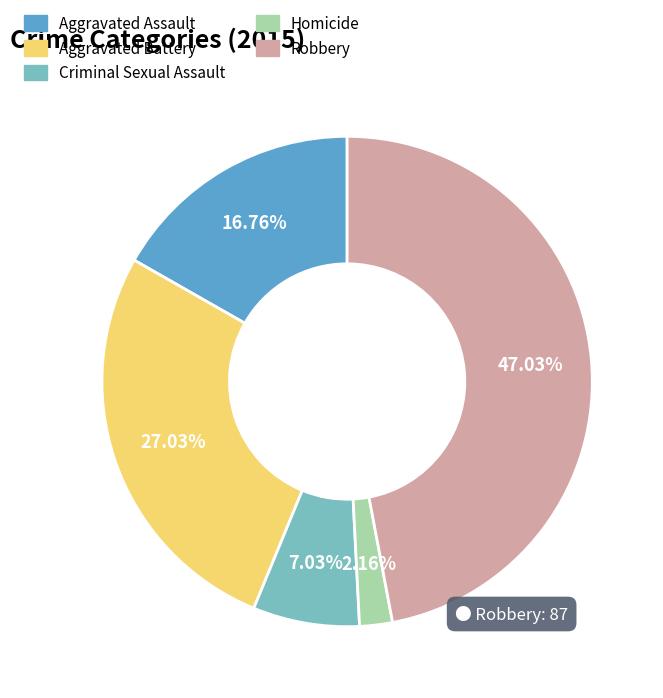

Is it true that Robbery is 47% of the pie?

True